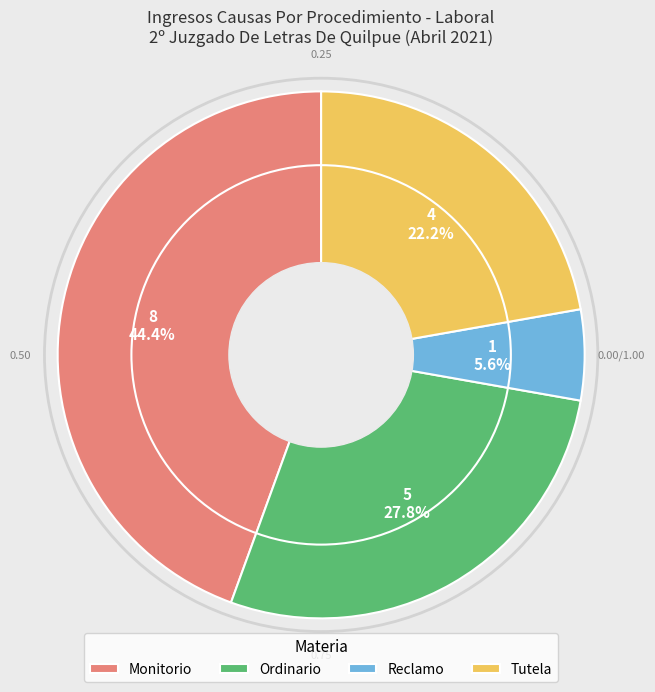

Is there any slice that represents more than half of the pie?

No